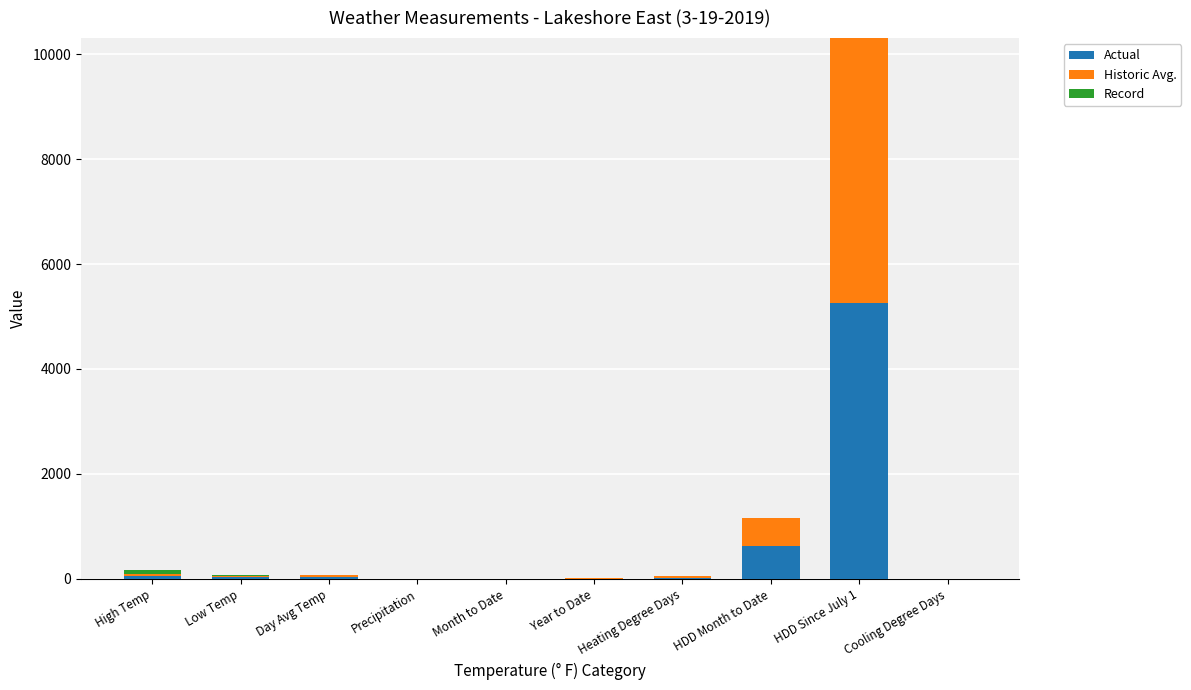

What is the maximum value for Actual?

5255